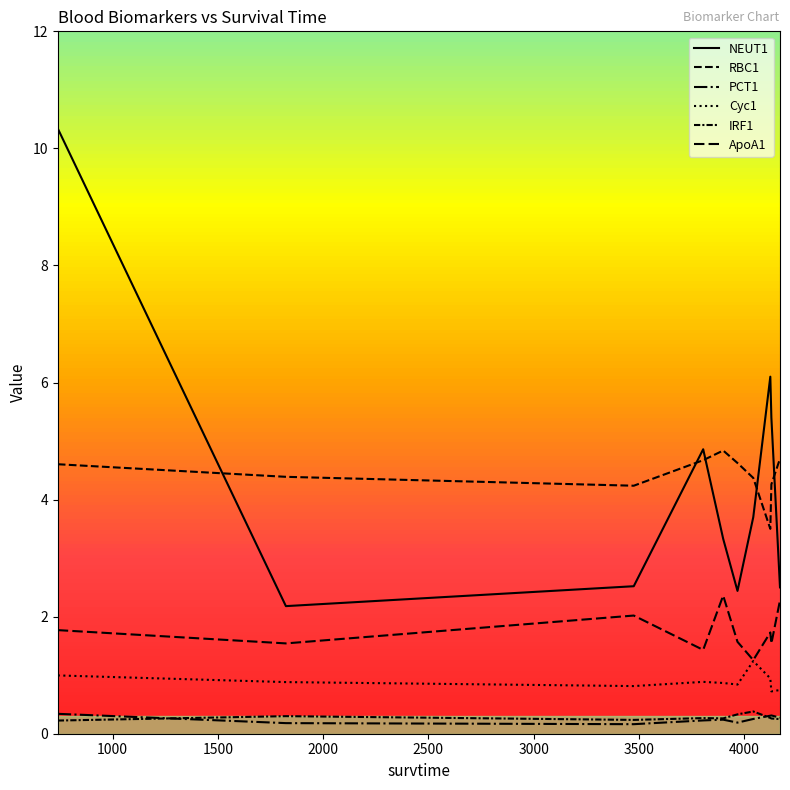

Which series has the largest range (max minus min)?

NEUT1